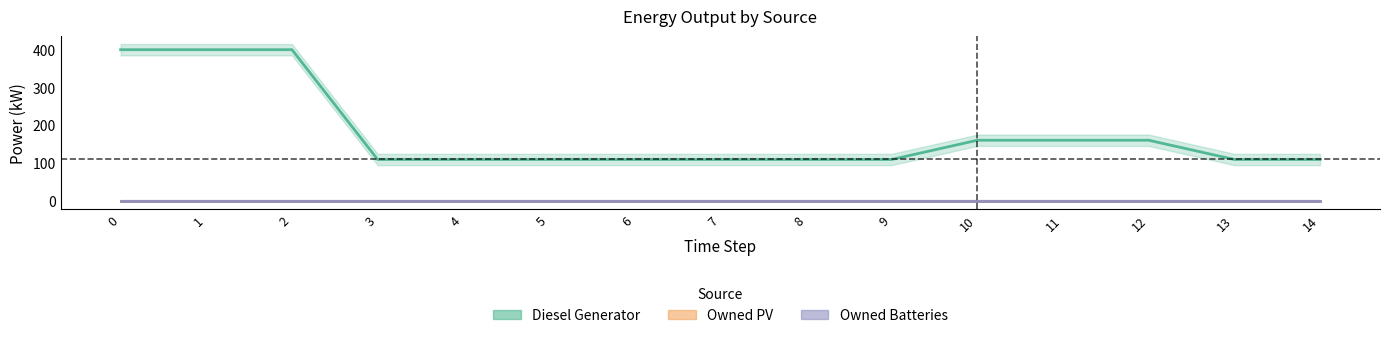

True or false: Diesel Generator and Owned PV cross at least once.

False